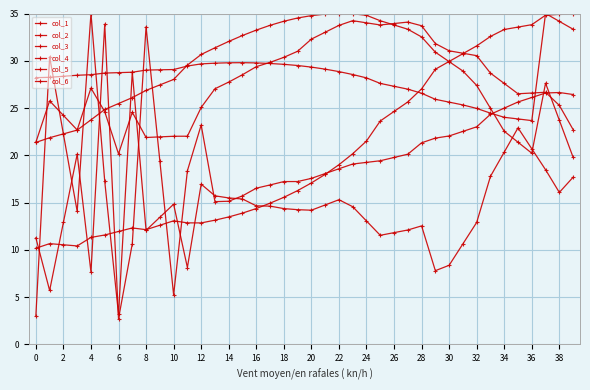

What is the label of the 32nd point from the left?

31